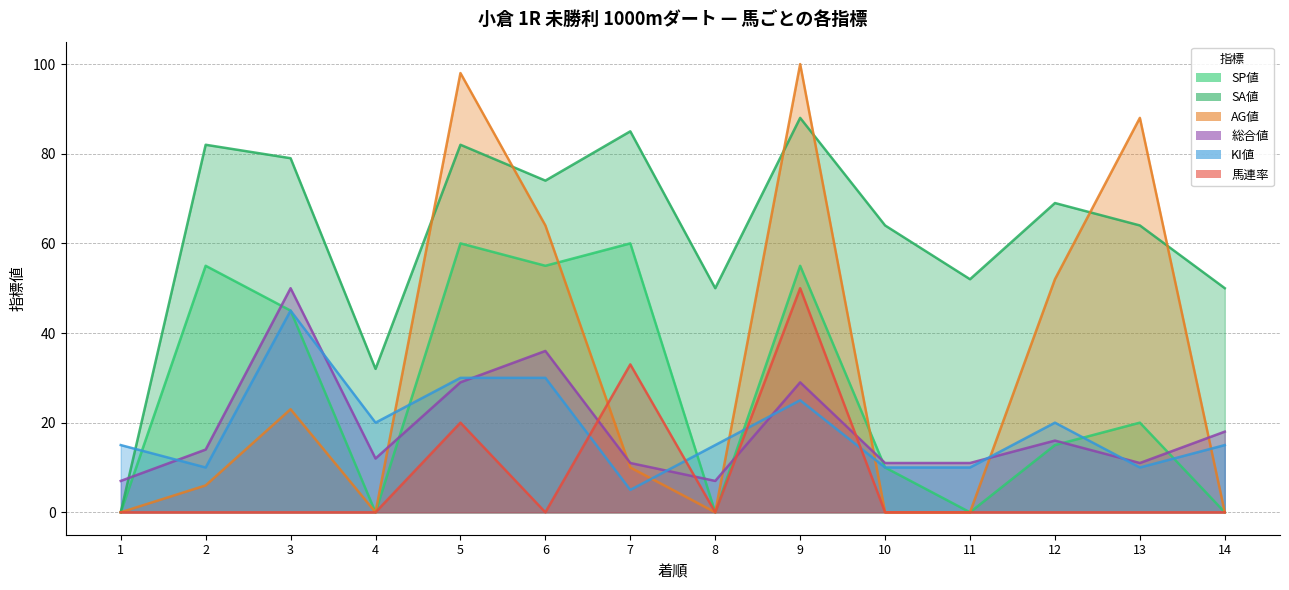

At 6, list the series in order from largest to smallest.

SA値, AG値, SP値, 総合値, KI値, 馬連率